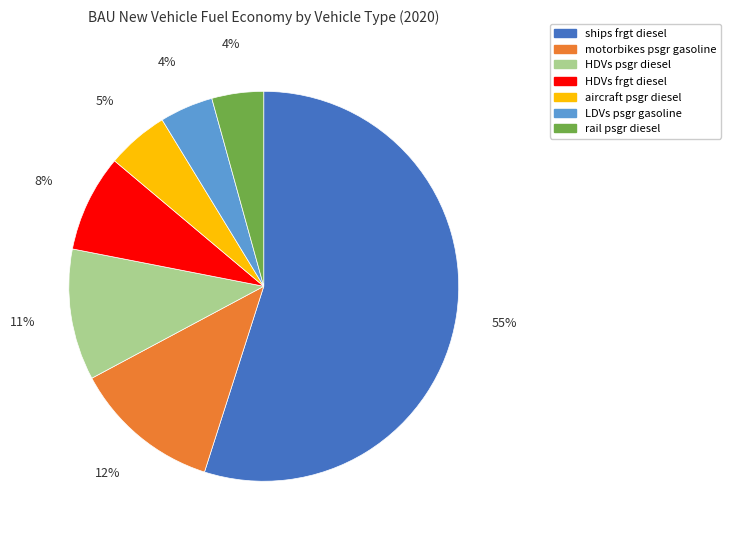

Is there any slice that represents more than half of the pie?

Yes